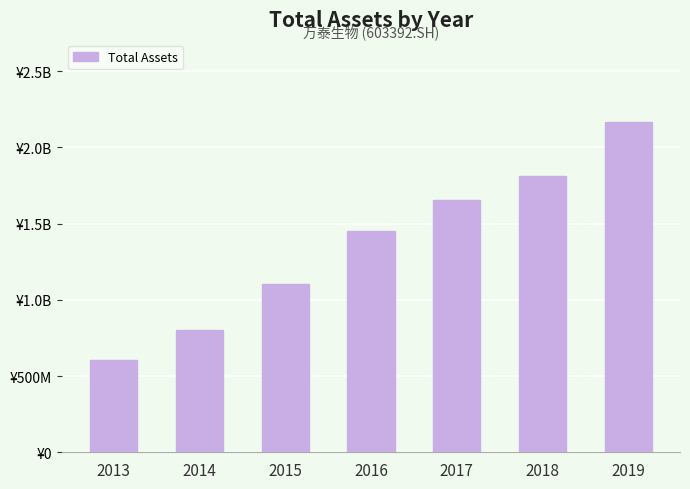

Reading left to right, list all the values displayed in this chart.

2013=606978353.0	2014=805504565.4	2015=1101619418.0	2016=1454462132.2	2017=1655791853.8	2018=1814665145.4	2019=2164919516.2